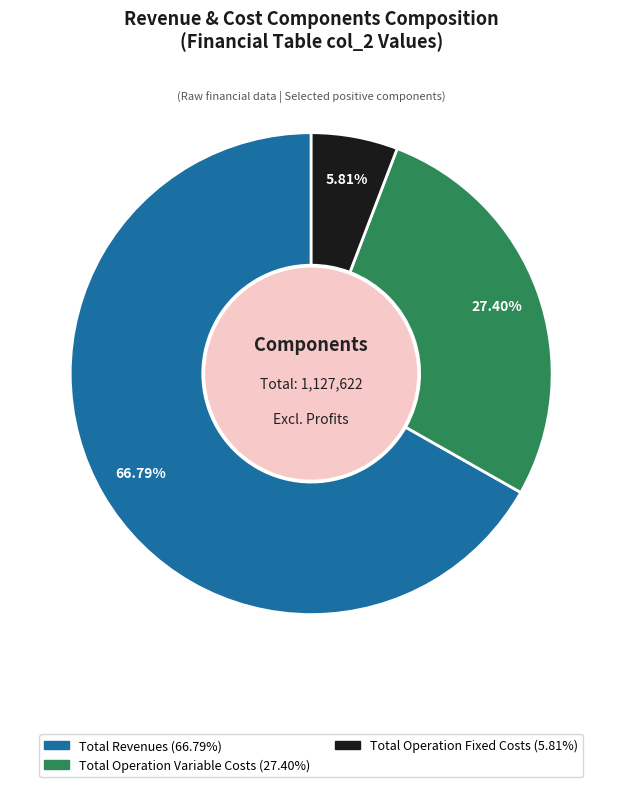

Is there a majority slice in this chart?

Yes